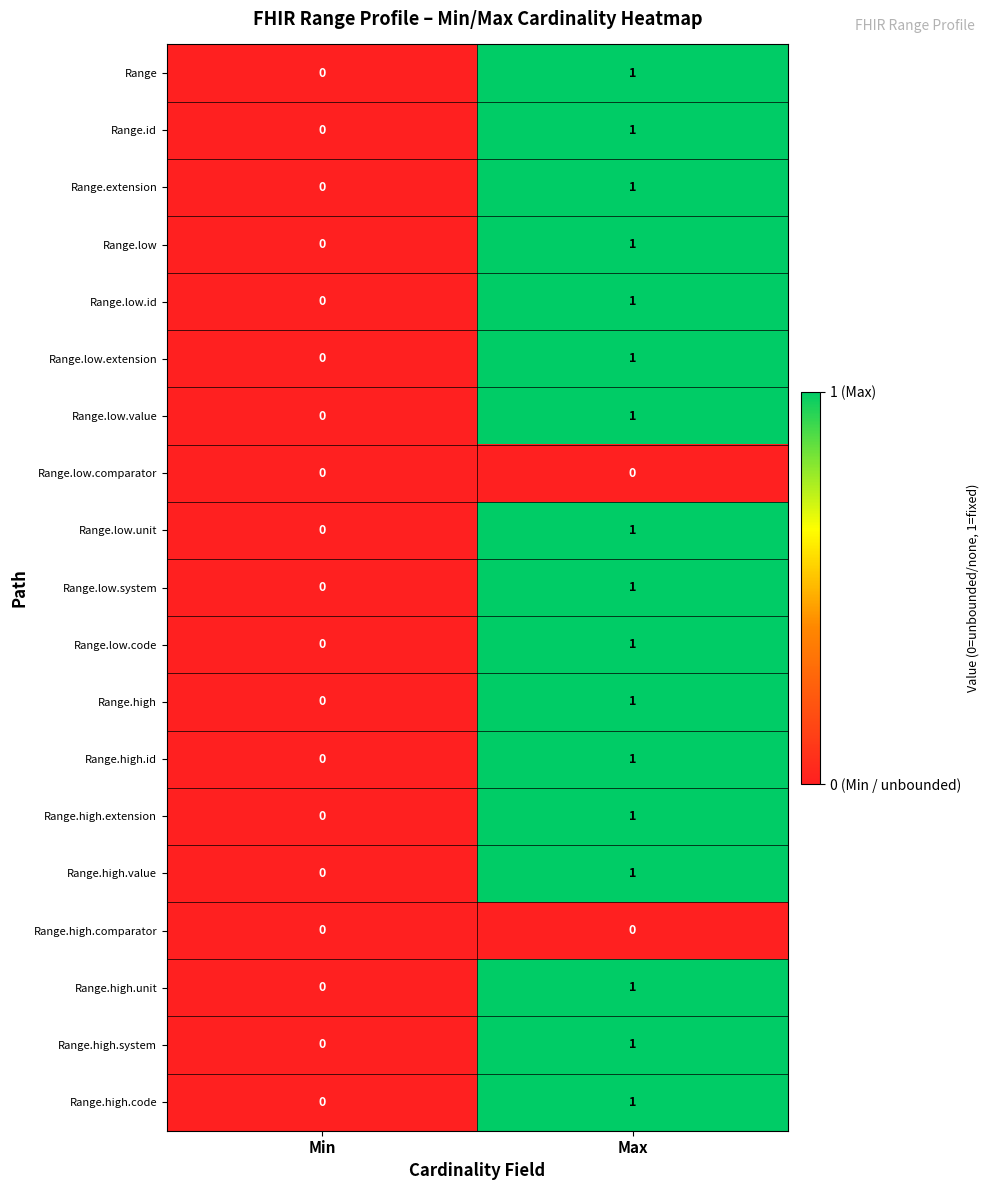

Which category has the lowest value in the Range.high.system series?

Min